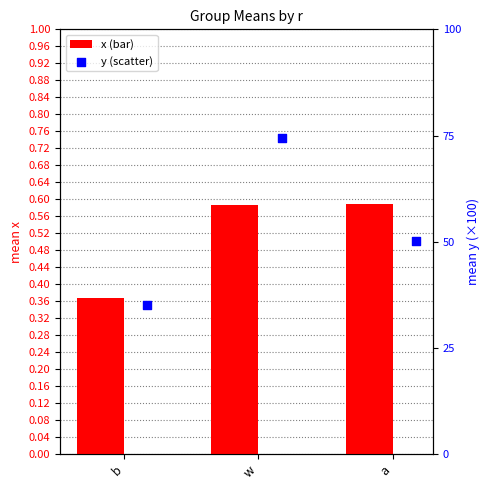

Which series reaches the minimum Y coordinate?

x